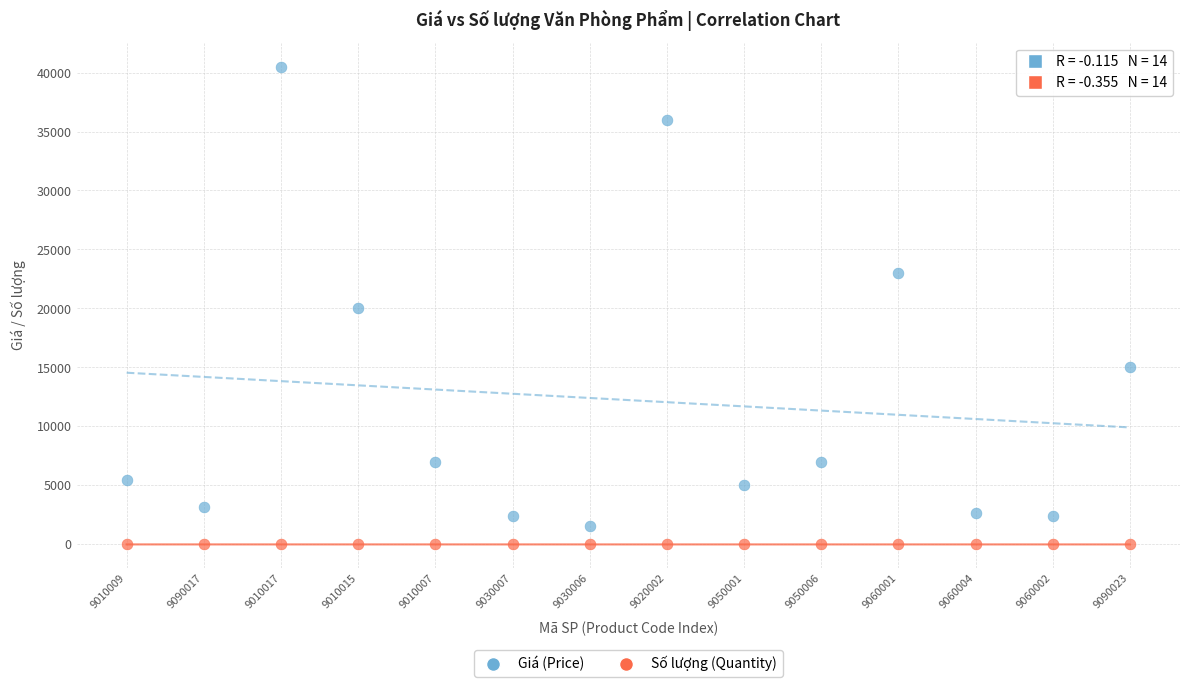

In the Giá (Price) series, what Y value is closest to 21050?

20000